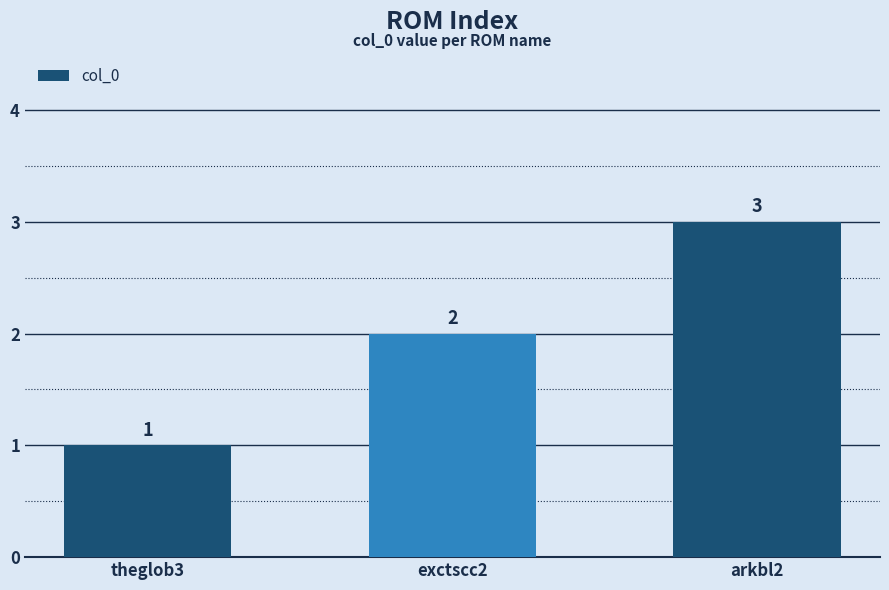

Reading left to right, transcribe all the data shown in this chart.

1	2	3